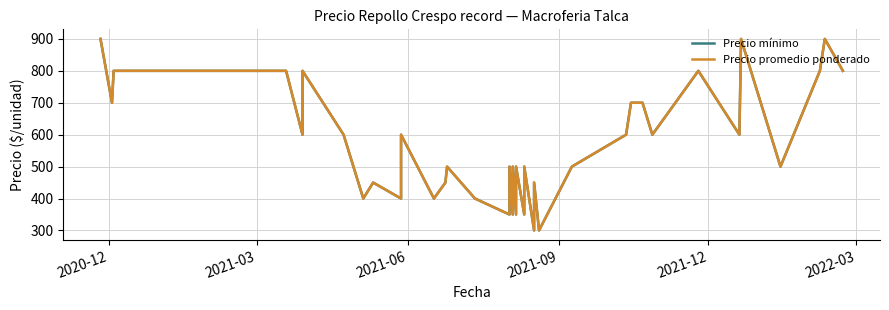

True or false: Precio promedio ponderado and Precio mínimo intersect in this chart.

False